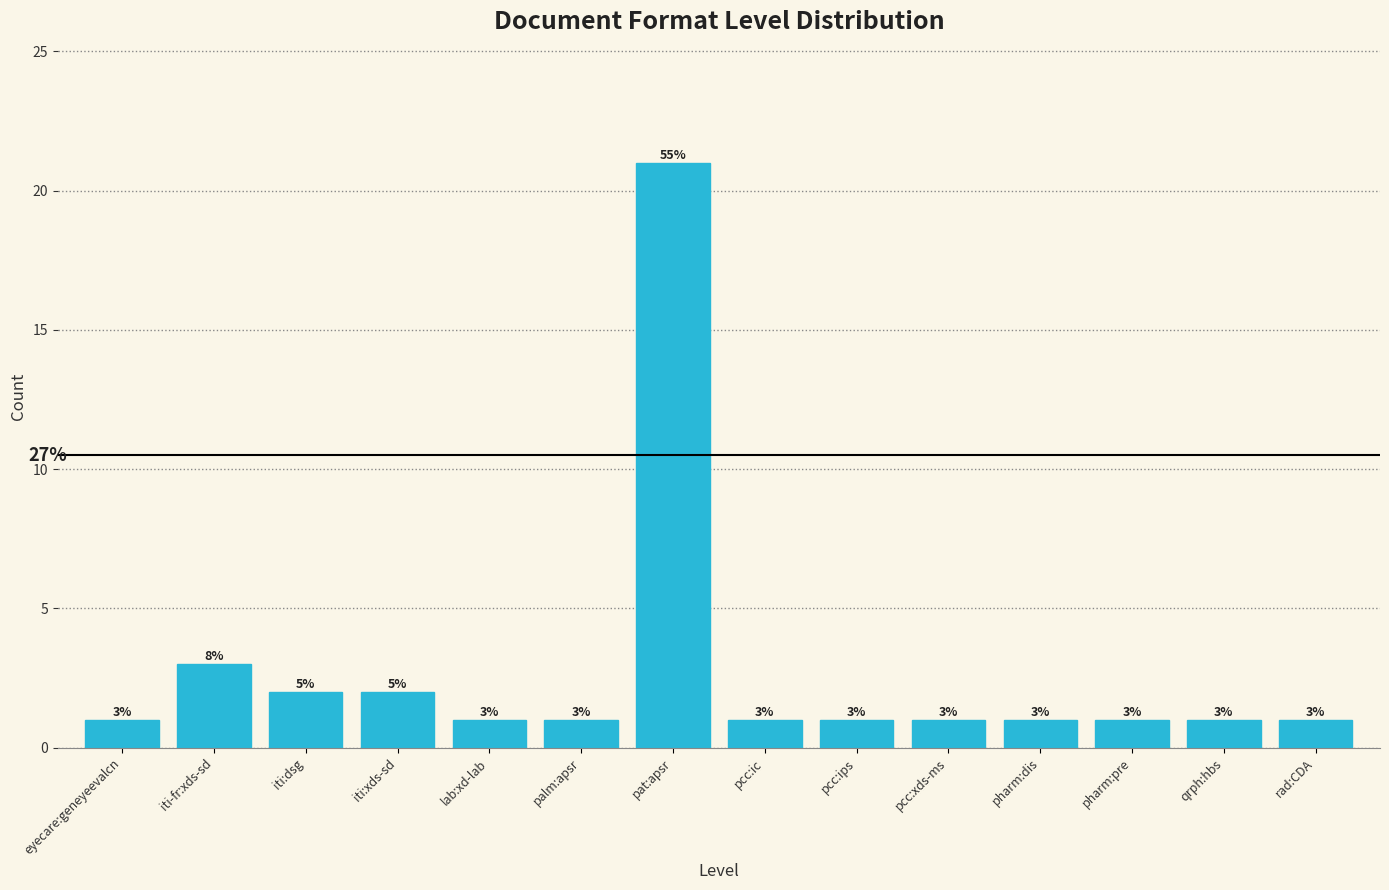

Reading right to left, extract all data points from this chart.

1	1	1	1	1	1	1	21	1	1	2	2	3	1